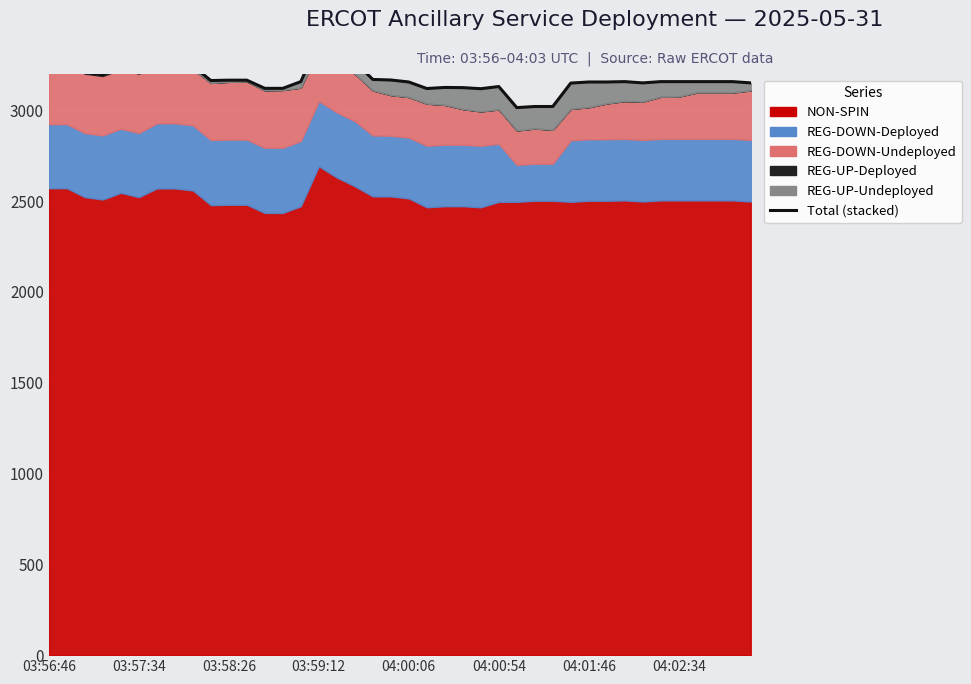

Reading left to right, what are all the values shown in this chart?

3257	3257	3208	3195	3232	3208	3256	3256	3245	3164	3166	3166	3121	3121	3158	3378	3316	3268	3170	3167	3156	3120	3126	3125	3119	3131	3015	3021	3021	3150	3156	3156	3158	3151	3158	3158	3158	3158	3158	3151